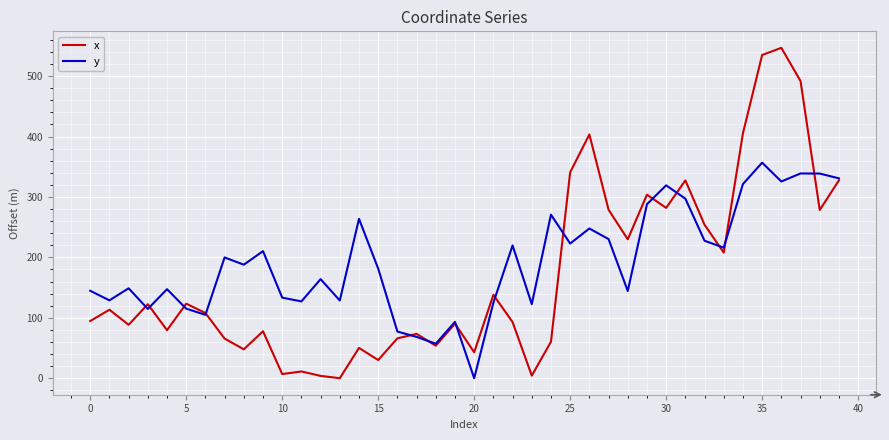

What is the maximum value shown in the chart?

546.7